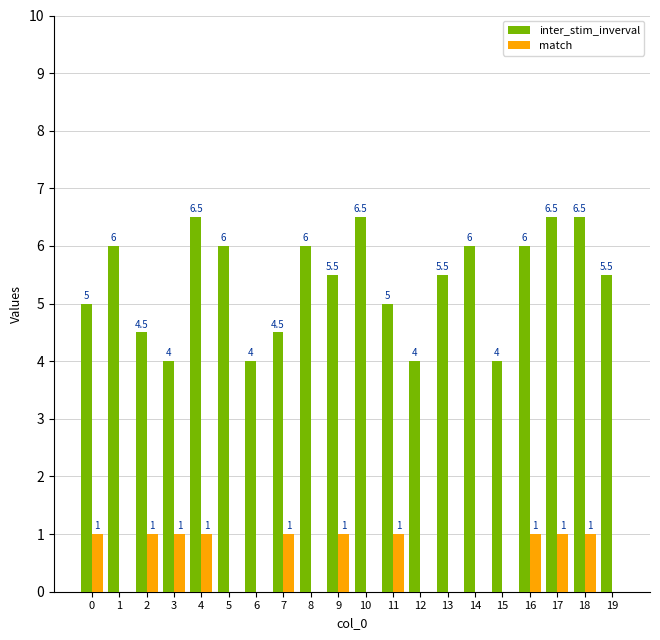

How many values in match are above zero?

10